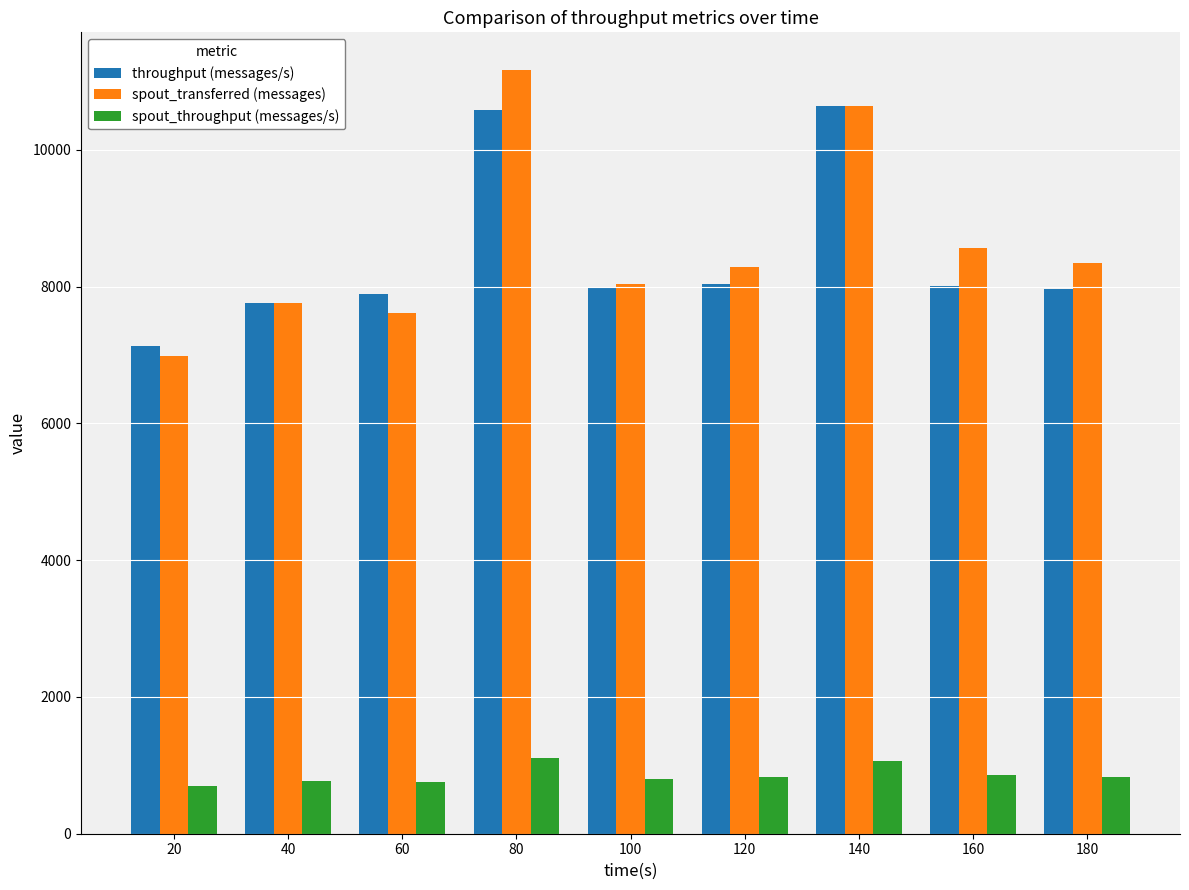

Is the value of throughput (messages/s) at 180 greater than the value of spout_transferred (messages) at 160?

No